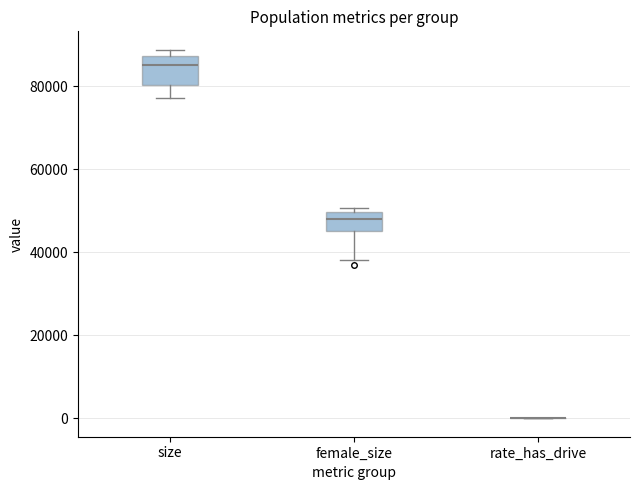

Comparing the boxes themselves (not the whiskers), which one is the tallest?

size